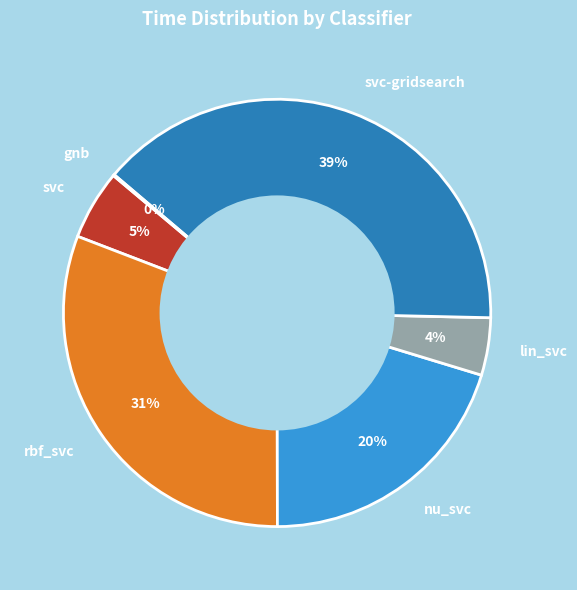

To the nearest percent, what is the average slice percentage?

17%